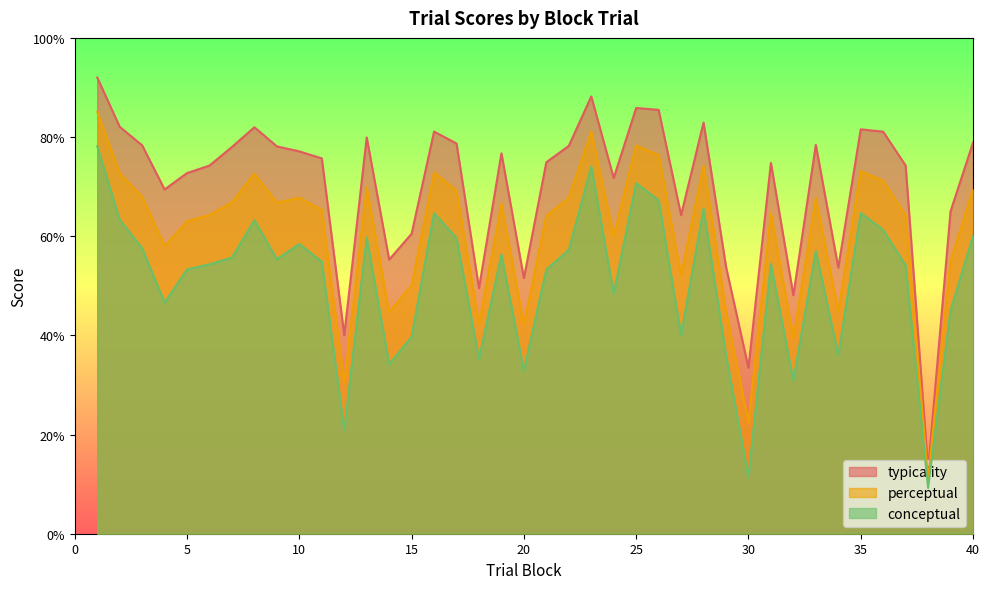

What is the difference between the highest and lowest values at 18?

14.3